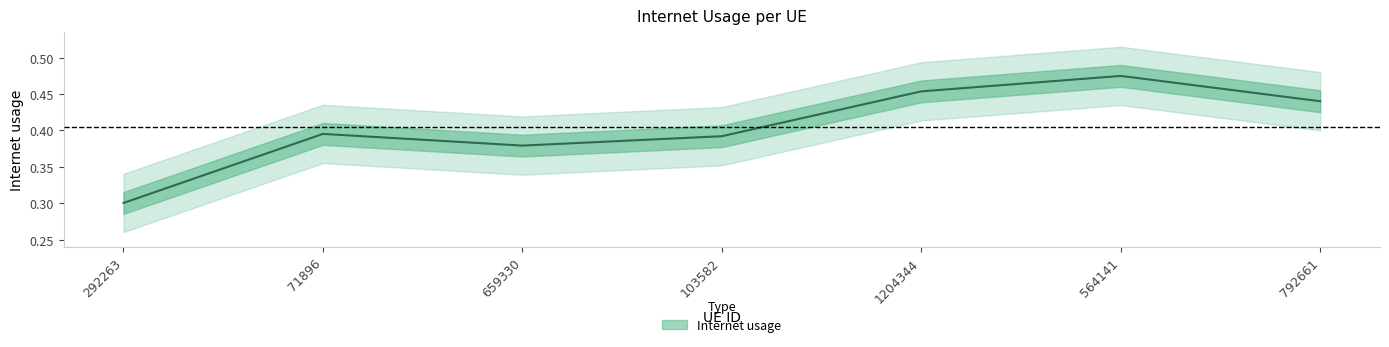

Rank the categories by value from highest to lowest.

564141, 1204344, 792661, 71896, 103582, 659330, 292263